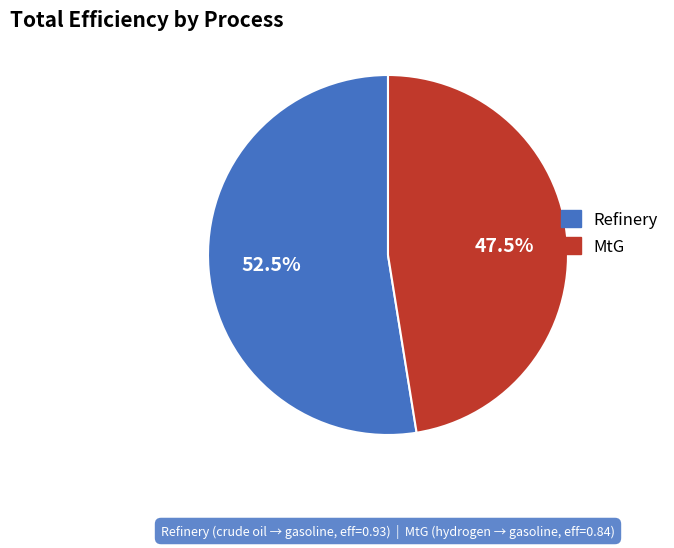

To the nearest percent, what is the difference between the Refinery and MtG slice percentages?

5%